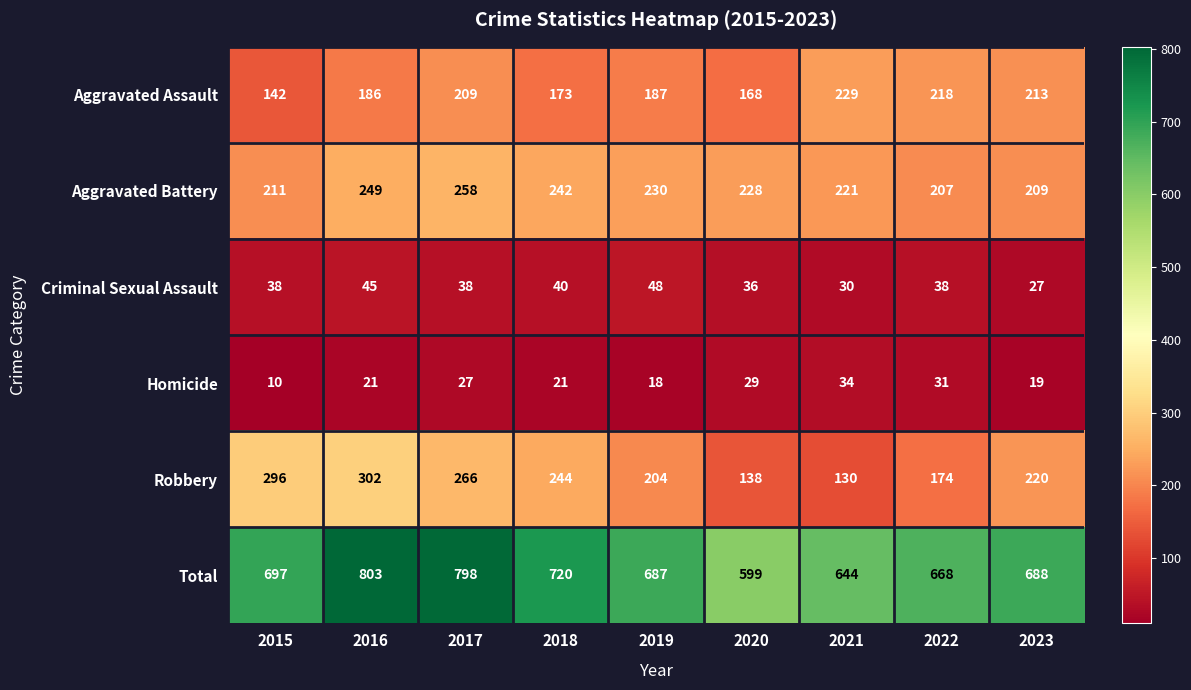

Is it true that Aggravated Assault equals 209 at 2017?

True